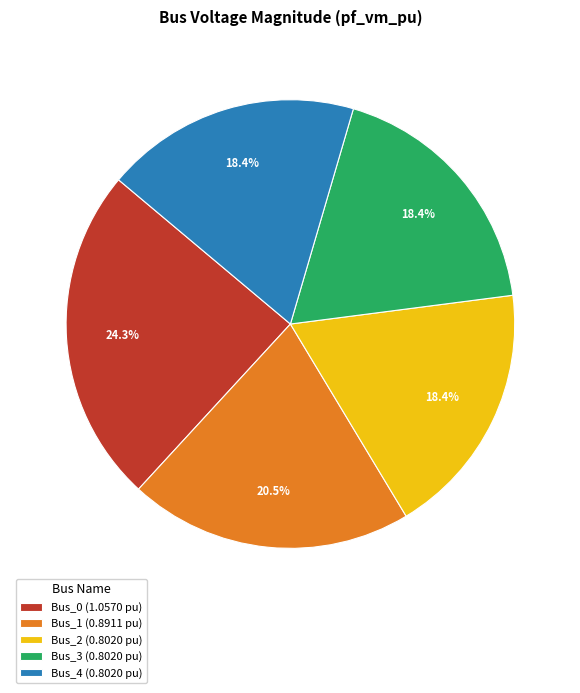

How many slices are in this pie chart?

5